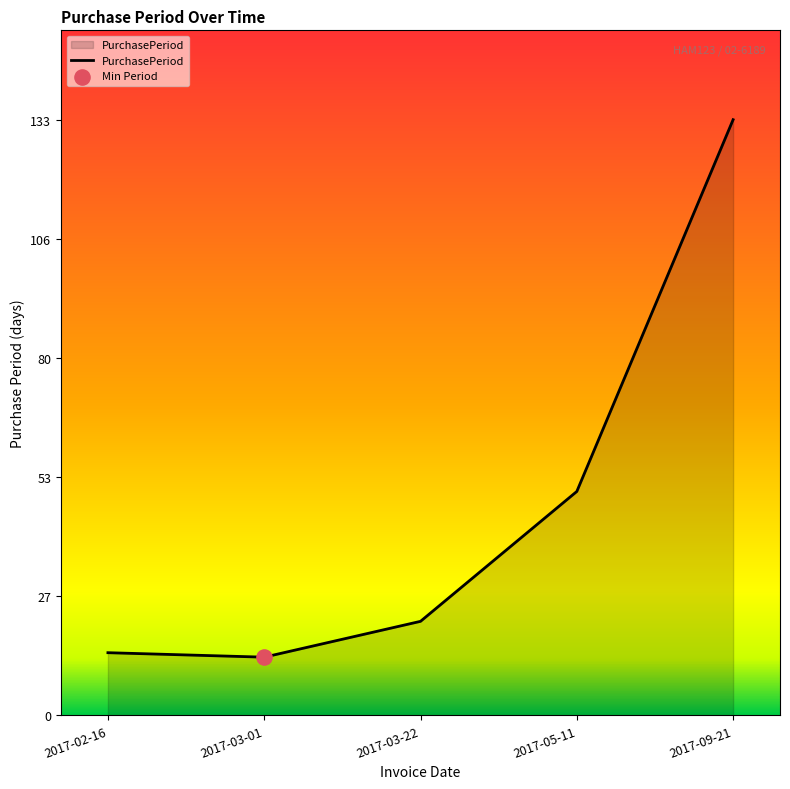

What is the change in value from 2017-02-16 to 2017-05-11?

+36